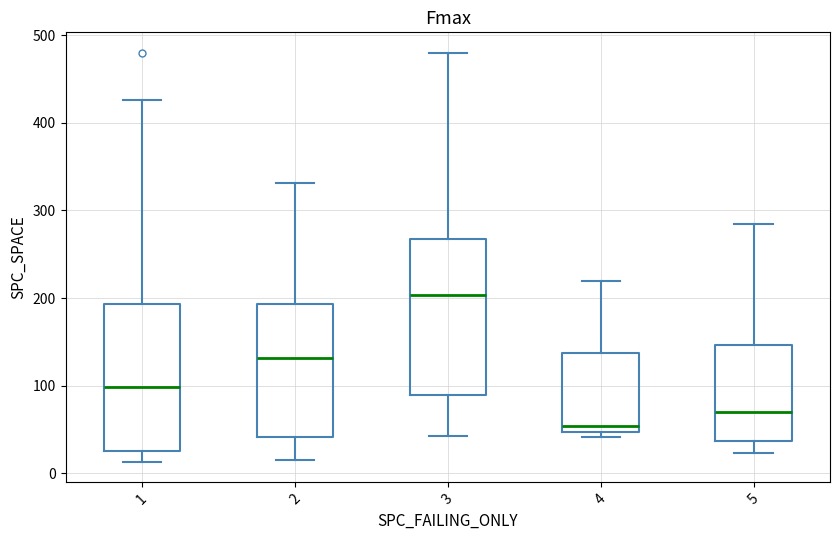

Reading left to right, transcribe this box plot: for each box, give where its median line is, the range the box spans, and where its two whiskers end, as read against the y-axis. The values are not printed on the chart, so give them approximately, as read against the axis.

1: median 100, box 30 to 190, whiskers 10 to 430
2: median 130, box 40 to 190, whiskers 20 to 330
3: median 200, box 90 to 270, whiskers 40 to 480
4: median 50 (just above the box's lower edge), box 50 to 140, whiskers 40 to 220
5: median 70, box 40 to 150, whiskers 20 to 280